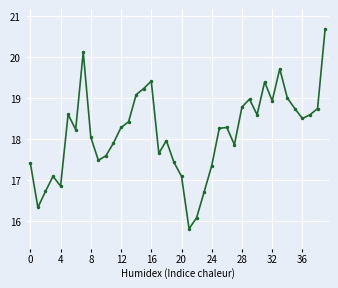

How many data points are above 18?

23